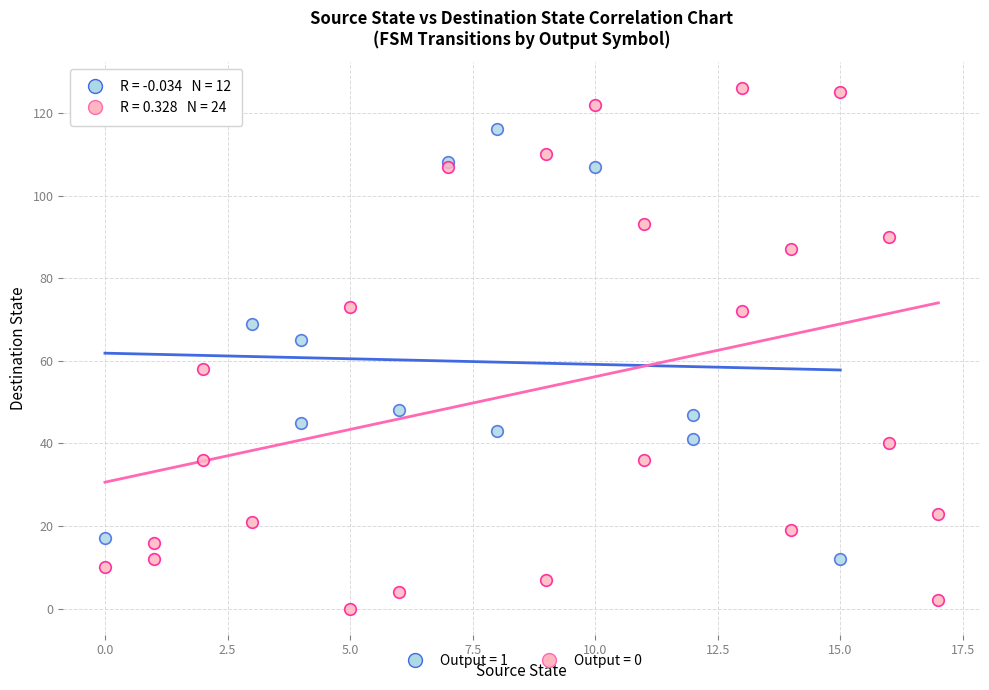

Which series has the largest Y range (max minus min)?

Output = 0